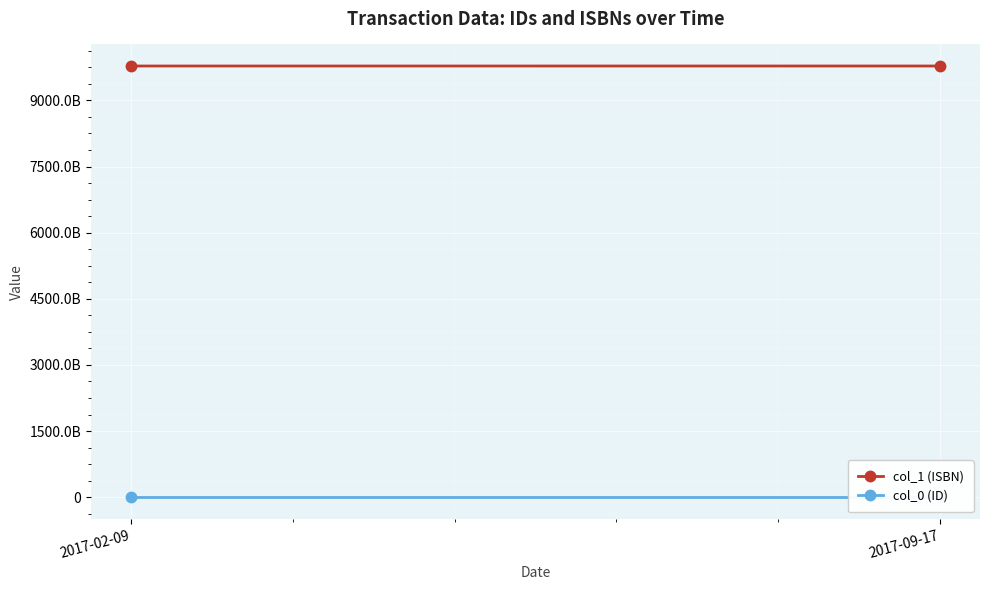

What is the value of the col_1 (ISBN) point at the 1st from the left?

9780124058910